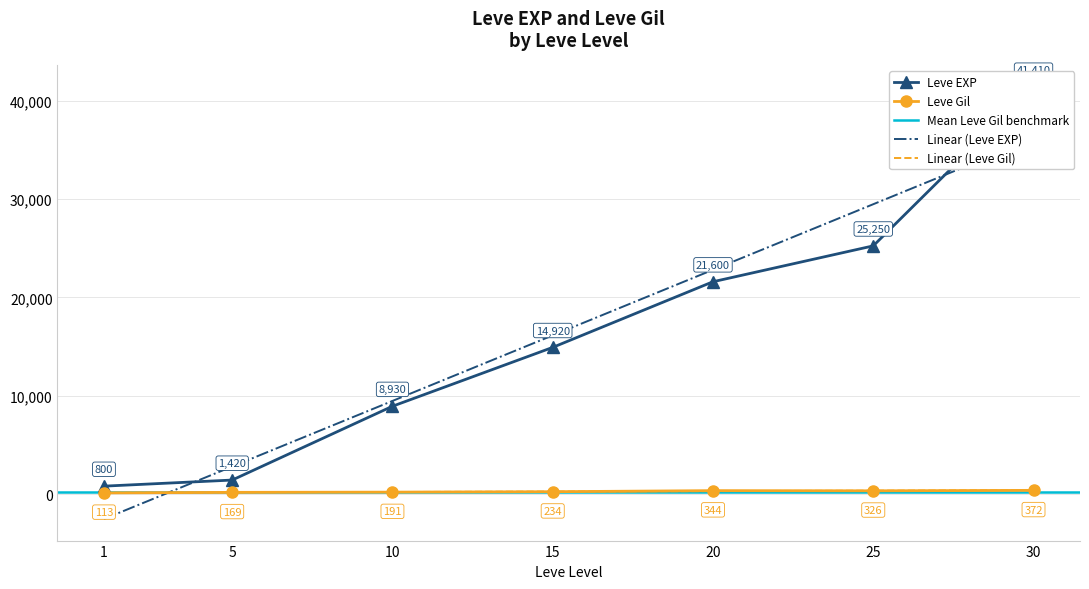

True or false: Leve Gil and Leve EXP cross at least once.

False